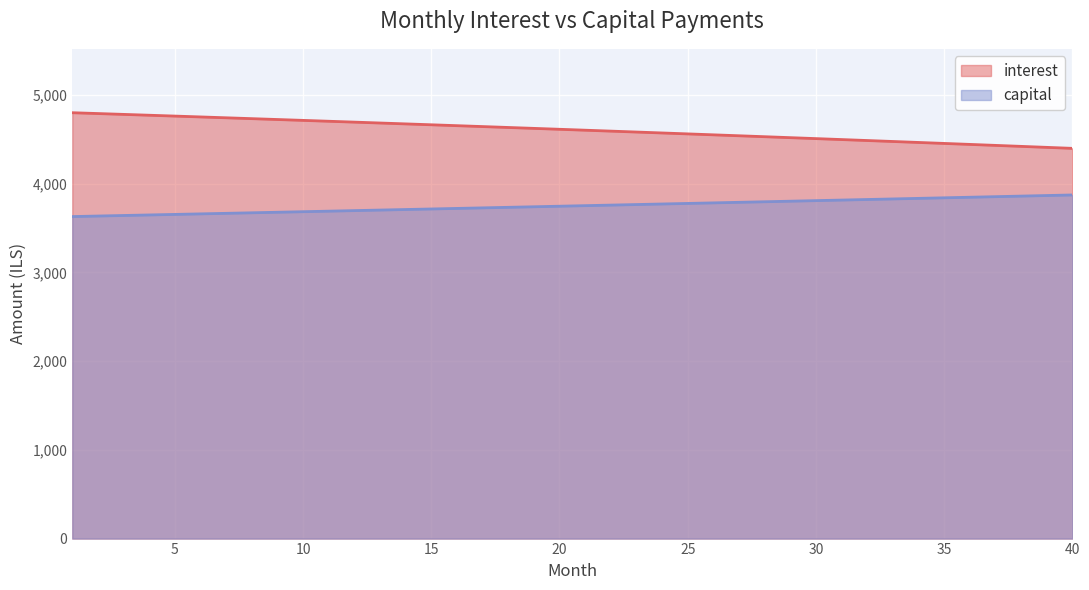

Count the number of data series in this chart.

2